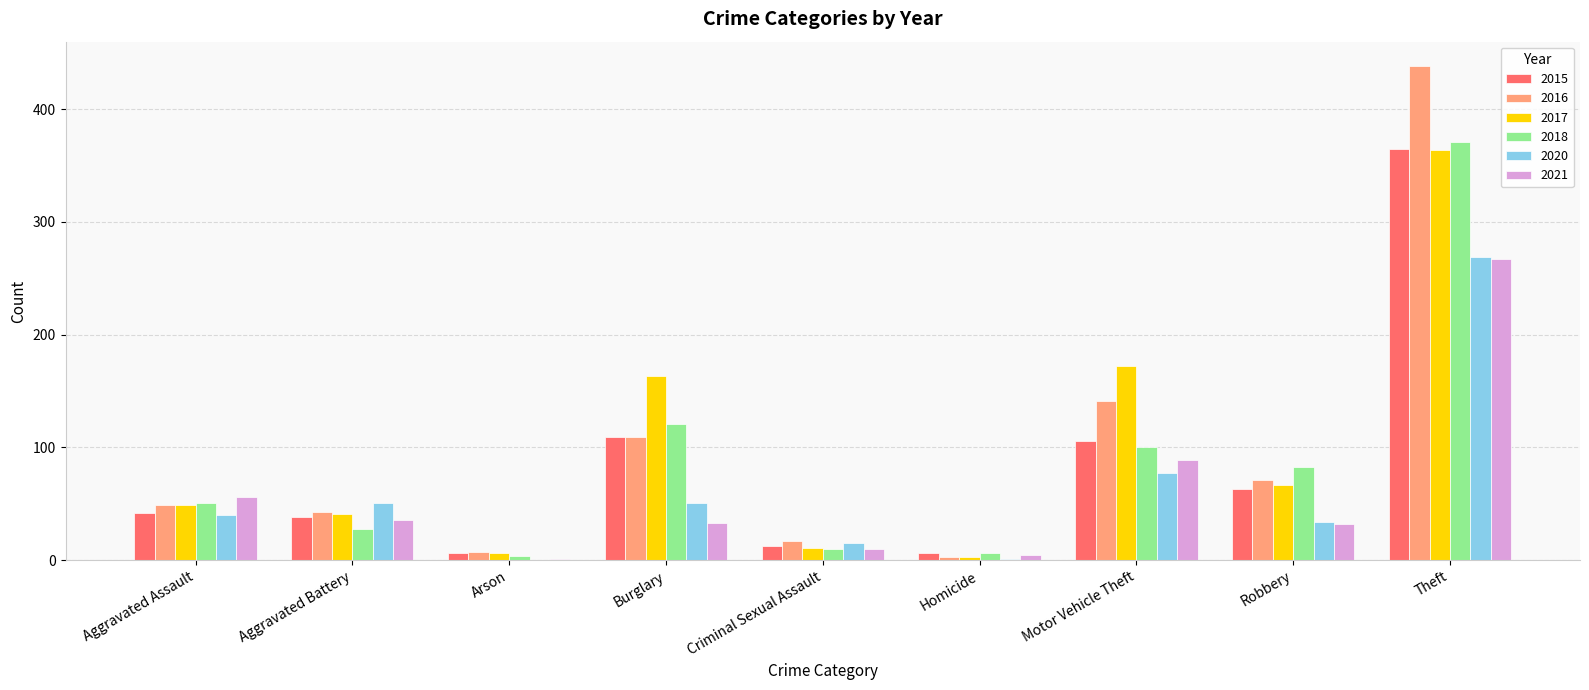

How many distinct data groups are displayed?

6